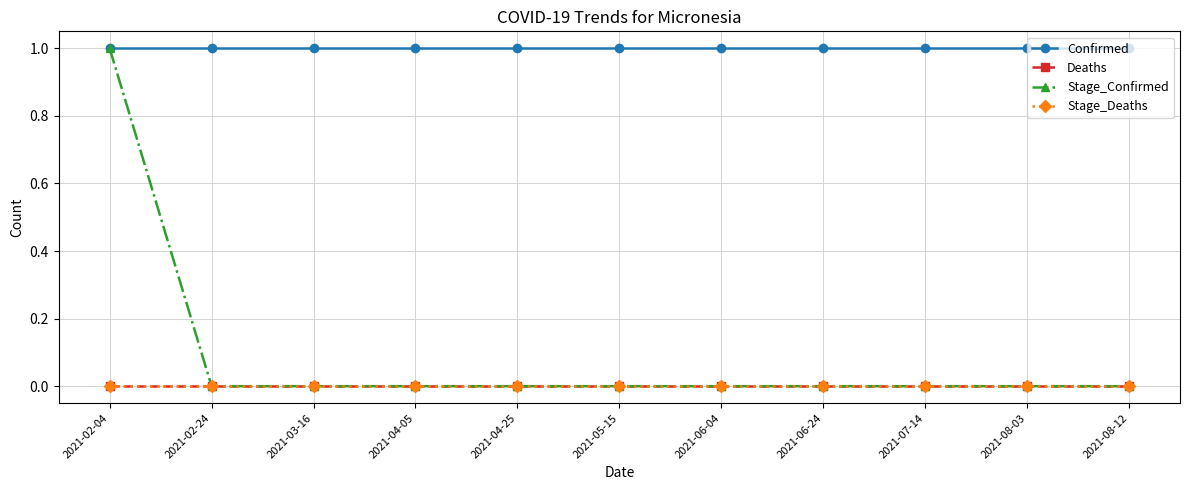

List the labels in order of Stage_Confirmed value, smallest first.

2021-02-24, 2021-03-16, 2021-04-05, 2021-04-25, 2021-05-15, 2021-06-04, 2021-06-24, 2021-07-14, 2021-08-03, 2021-08-12, 2021-02-04